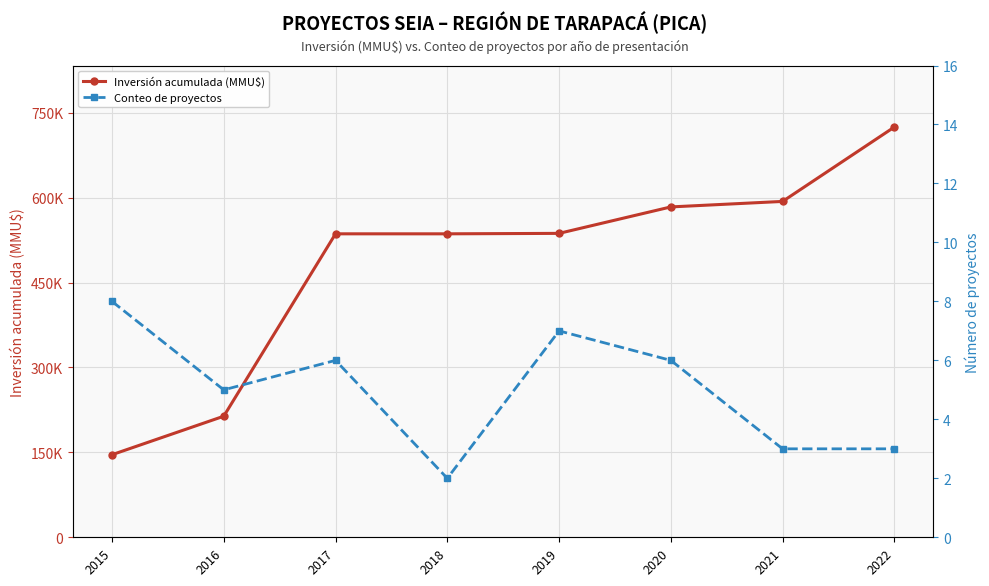

What is the difference between the highest and lowest values at 2022?

724820